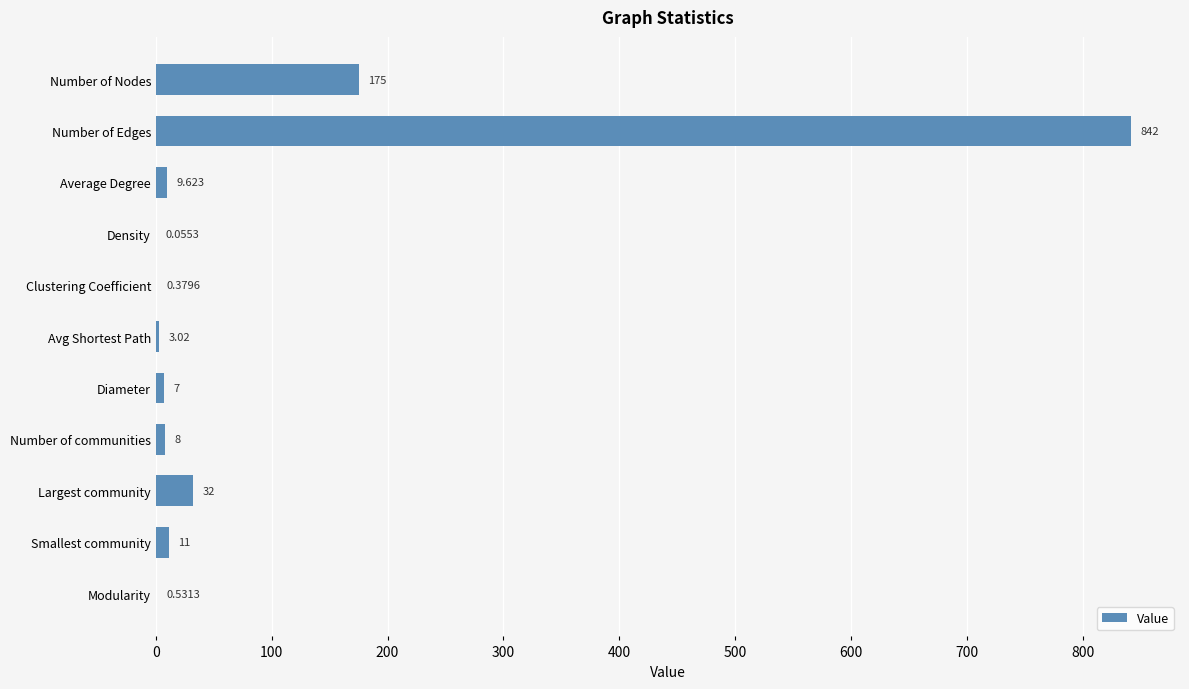

At which label is the value closest to 421?

Number of Nodes